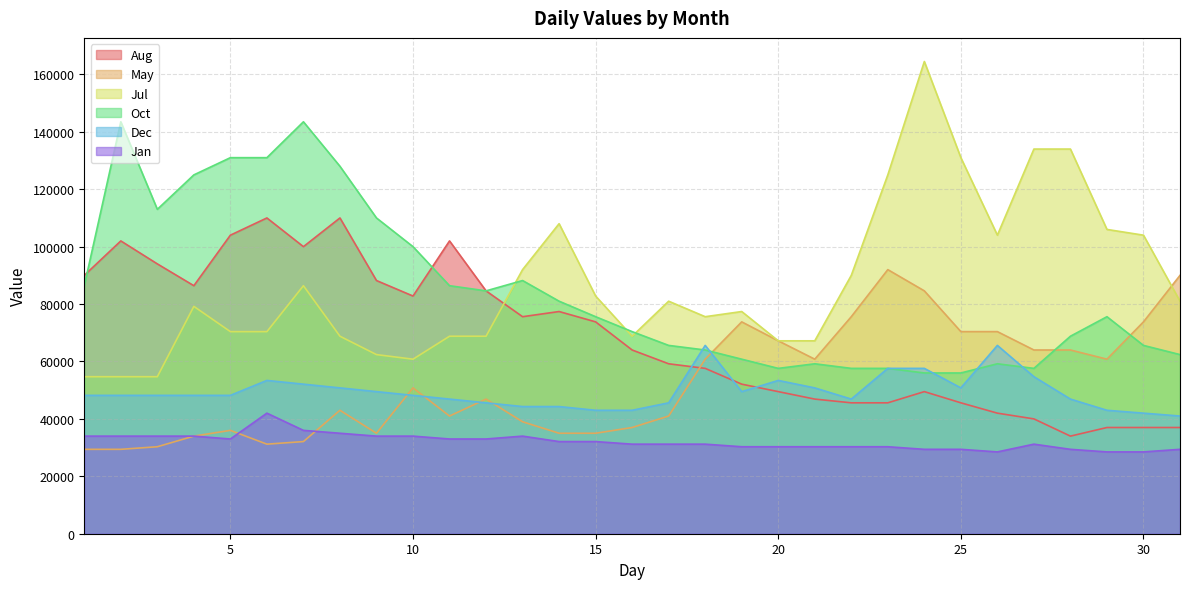

What is the difference between the Dec values at 30 and 28?

4900